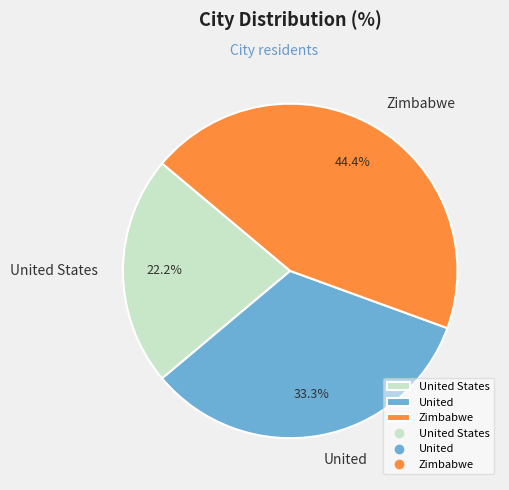

To the nearest percent, what is the combined percentage of United and Zimbabwe?

78%